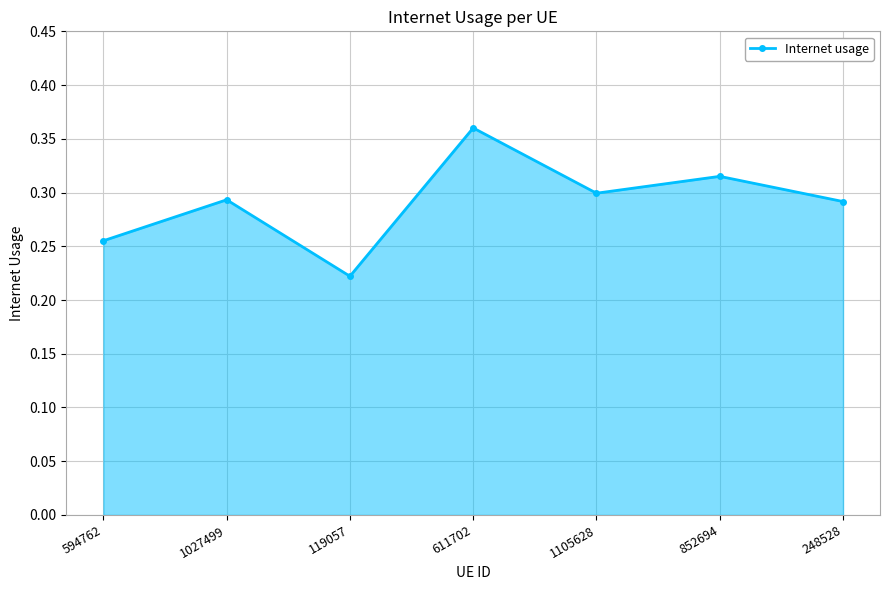

What is the label of the 4th point from the right?

611702